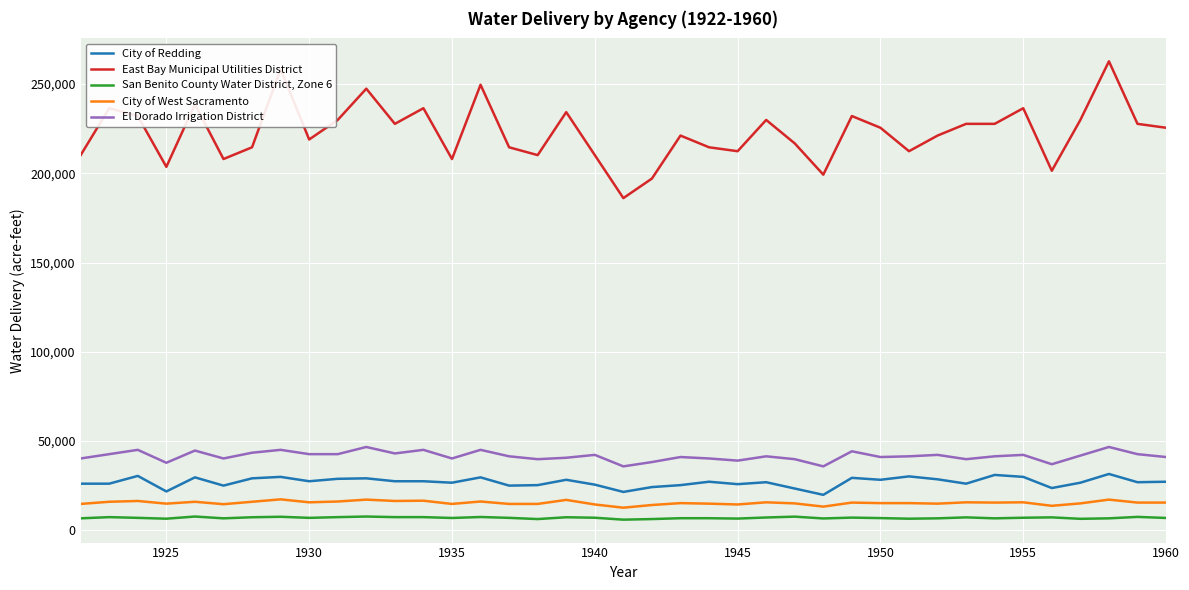

What is the average value of the City of West Sacramento series?

15388.0